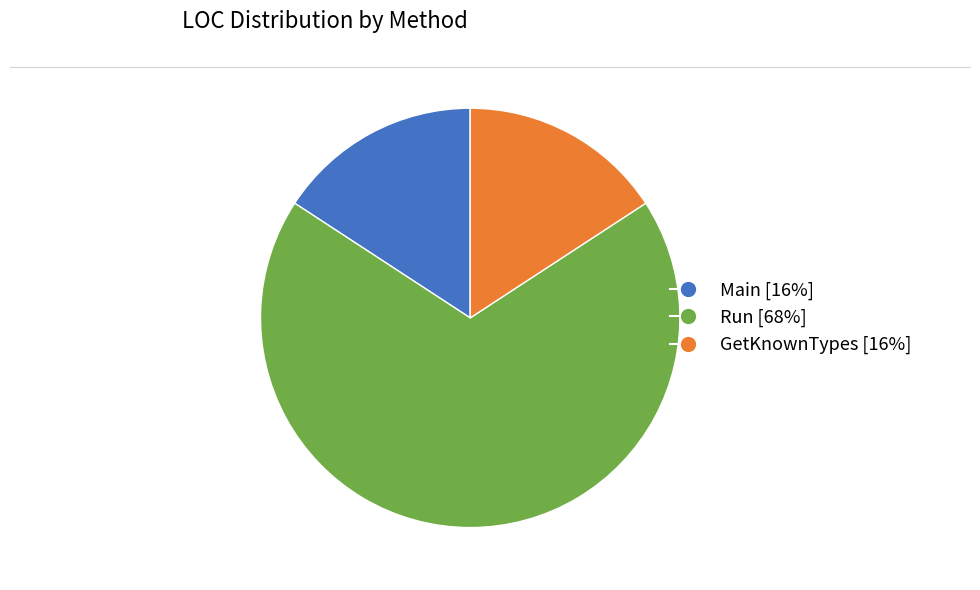

Does any single category account for the majority?

Yes